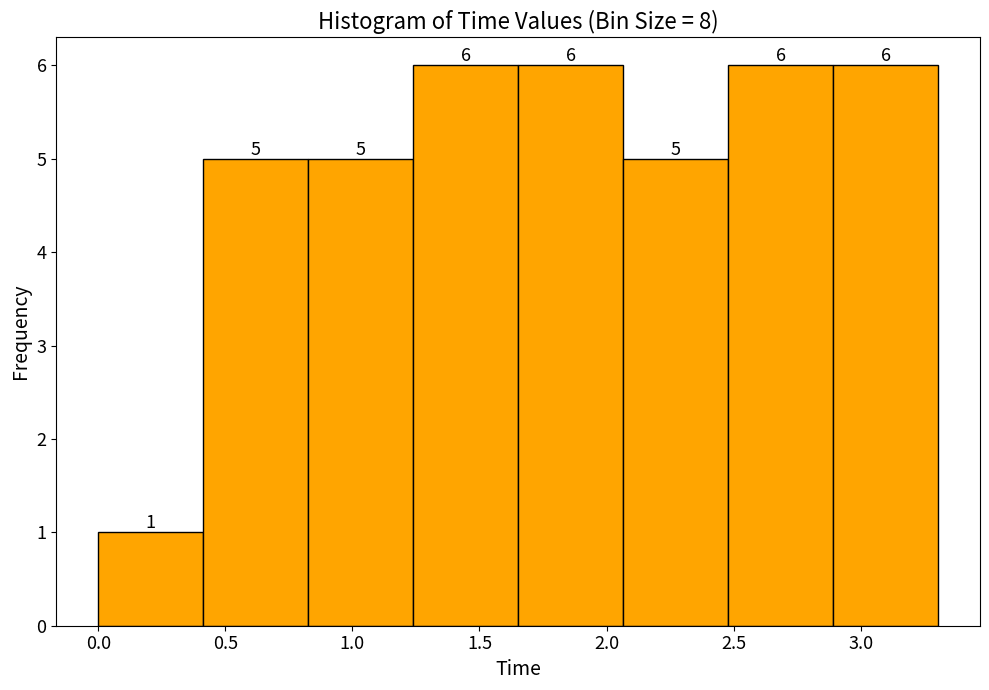

Reading left to right, transcribe this chart: for each bar, give the range it covers on the x-axis and its height. The bar edges are not printed on the chart, so give them approximately, as read against the axis.

0.00 to 0.40: 1
0.40 to 0.85: 5
0.85 to 1.25: 5
1.25 to 1.65: 6
1.65 to 2.05: 6
2.05 to 2.50: 5
2.50 to 2.90: 6
2.90 to 3.30: 6